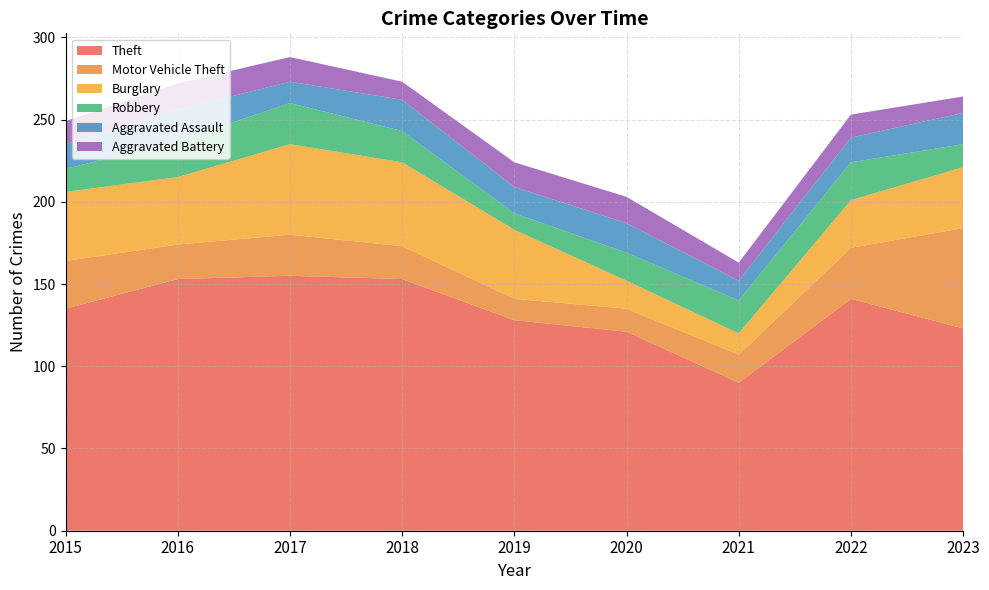

Reading left to right, list all the values displayed in this chart.

Theft: 135	153	155	153	128	121	90	141	123
Motor Vehicle Theft: 29	21	25	20	13	14	17	31	61
Burglary: 42	41	55	51	42	17	13	29	37
Robbery: 14	22	25	19	10	17	20	23	14
Aggravated Assault: 15	19	13	19	16	18	12	15	19
Aggravated Battery: 14	16	15	11	15	16	11	14	10